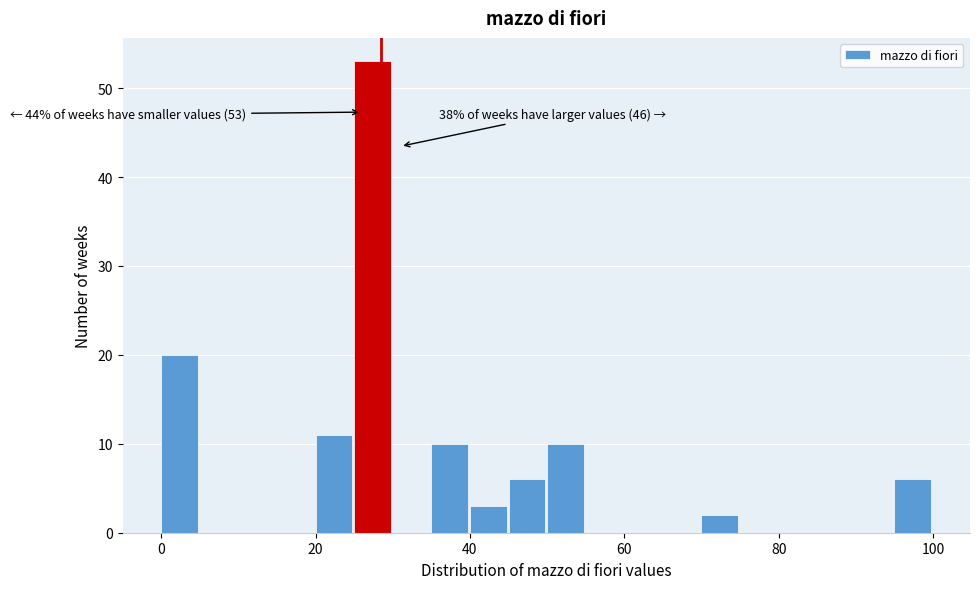

Read against the x-axis, roughly where is the centre of the tallest bar?

28